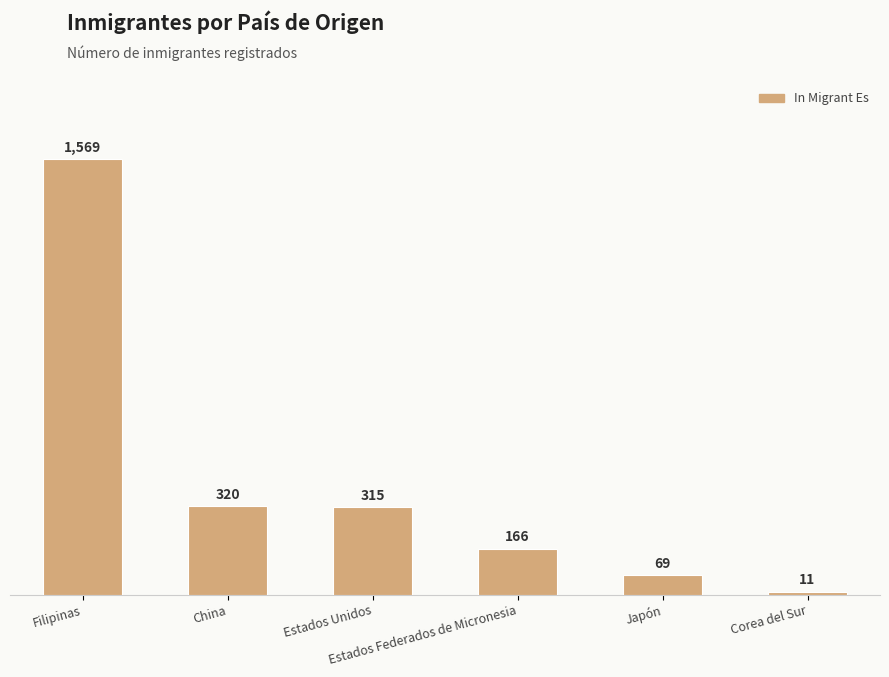

What is the minimum value shown in the chart?

11